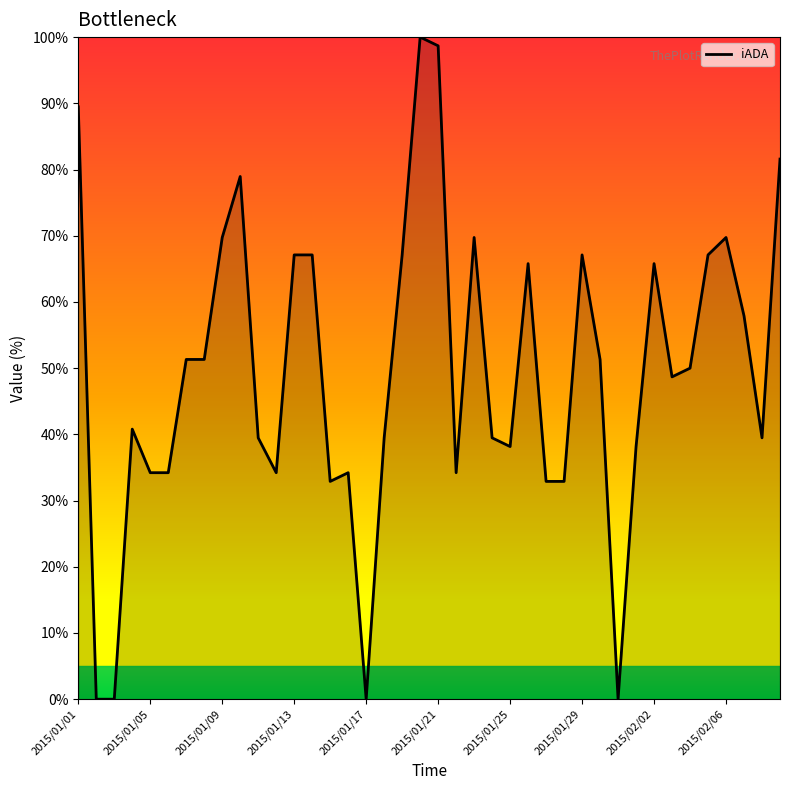

What is the difference between the maximum and minimum values?

100.0